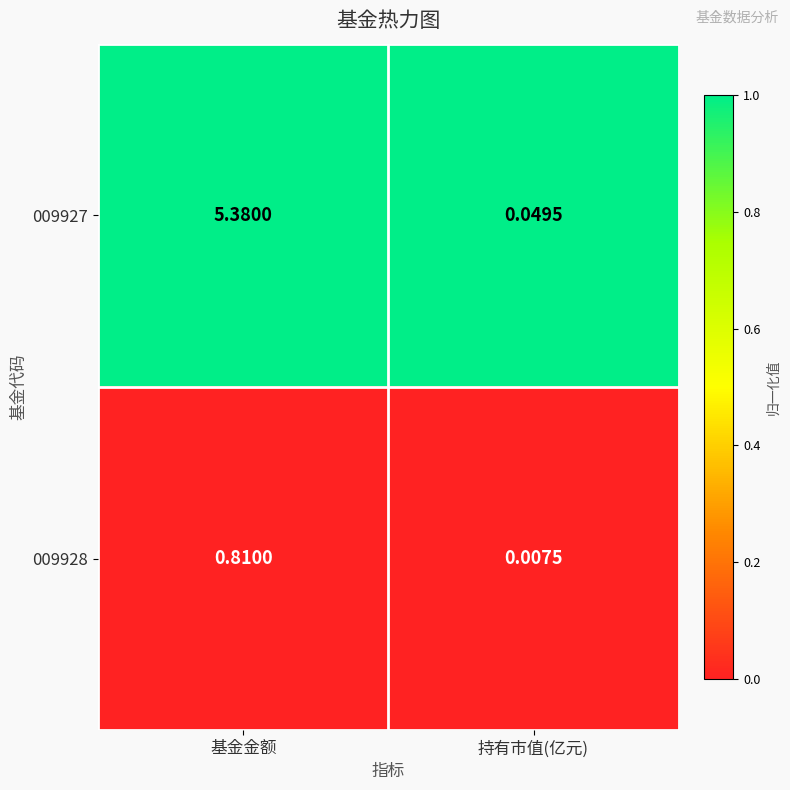

At which category is the sum across all series the highest?

基金金额